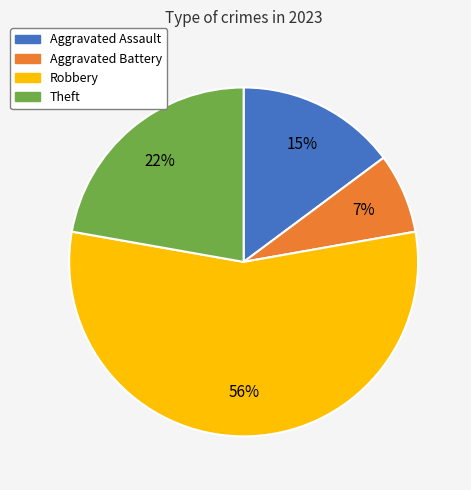

Which category has the biggest portion of the pie?

Robbery